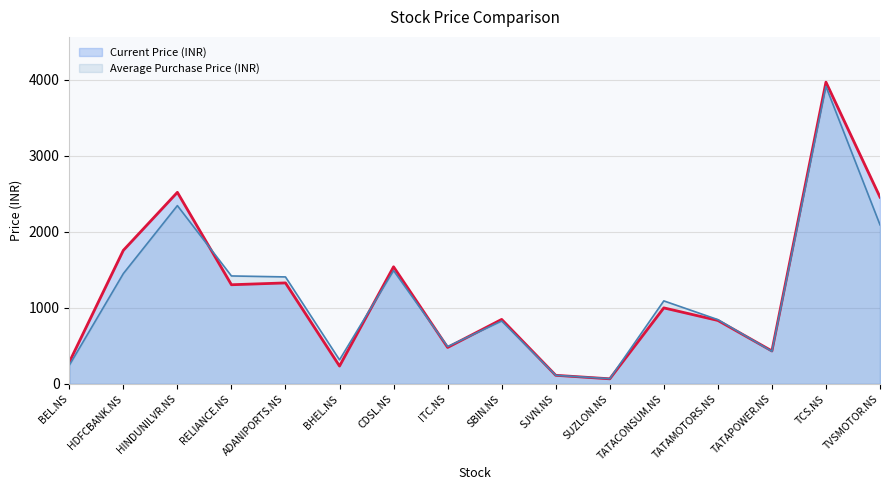

In Current Price (INR), how many points are higher than both neighbors (excluding endpoints)?

6